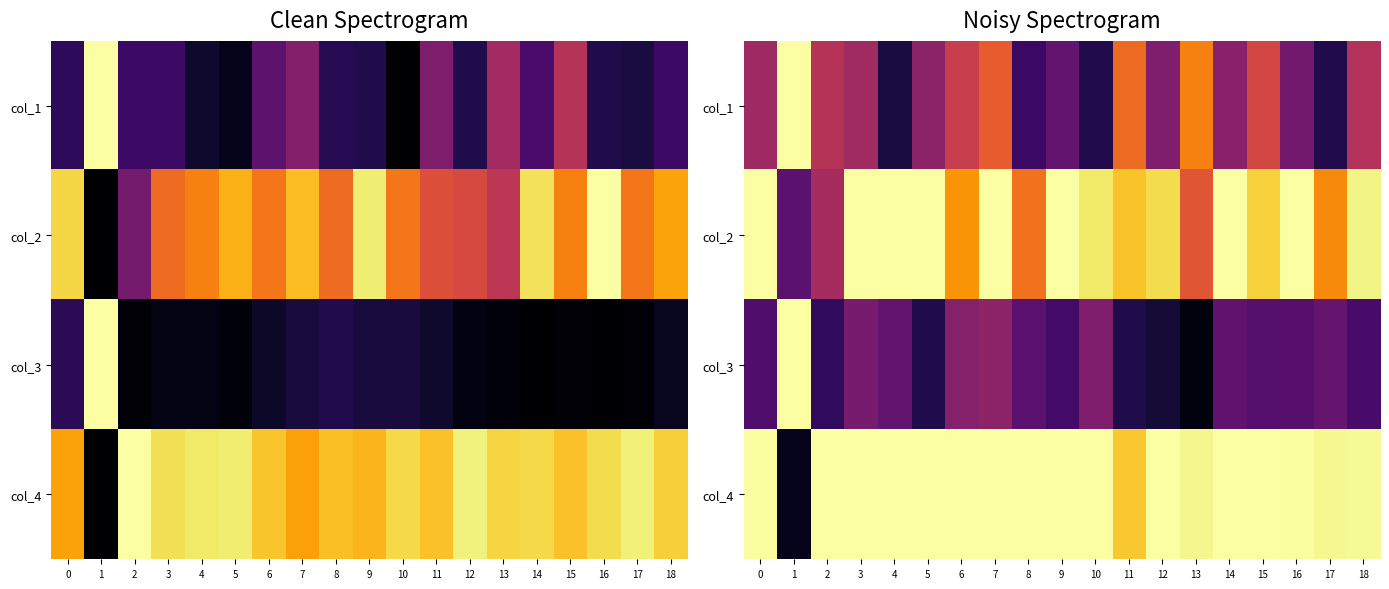

How many categories are shown in the chart?

19